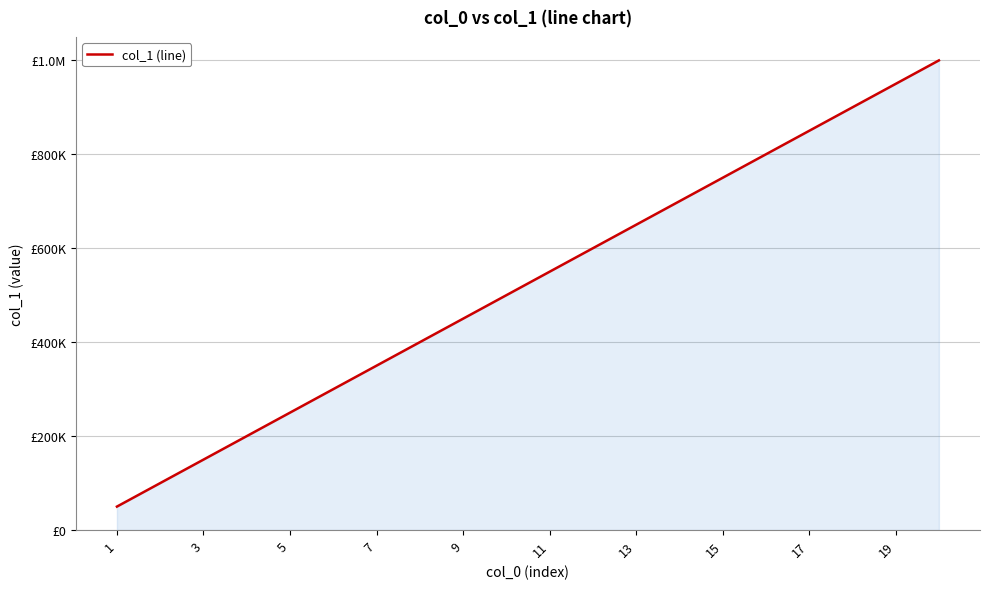

Is this an area chart (filled region under the line)?

Yes